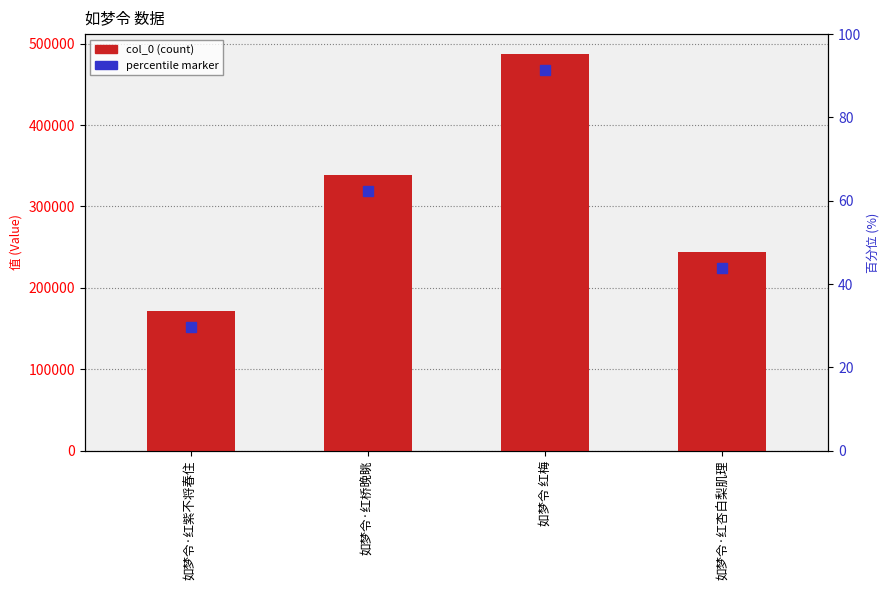

Does the chart contain any negative values?

No